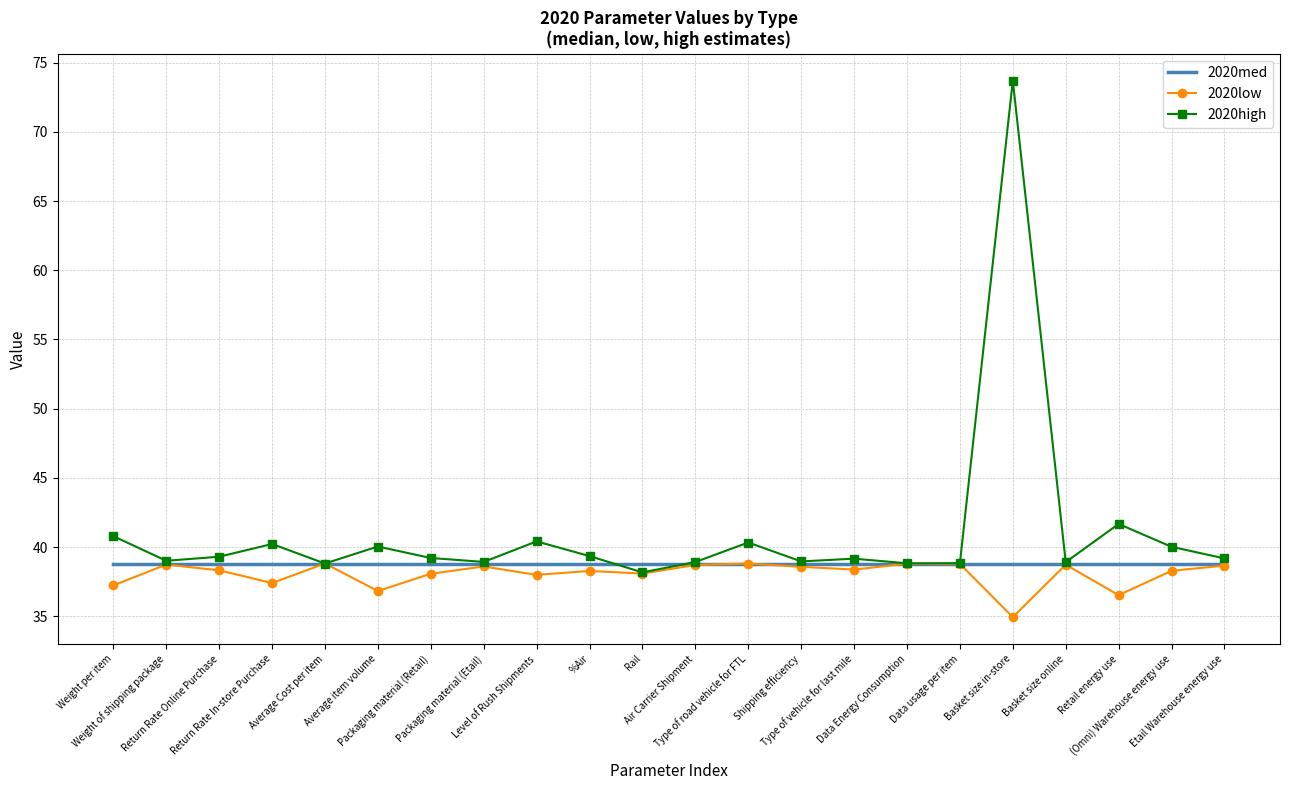

Which series has the largest range (max minus min)?

2020high